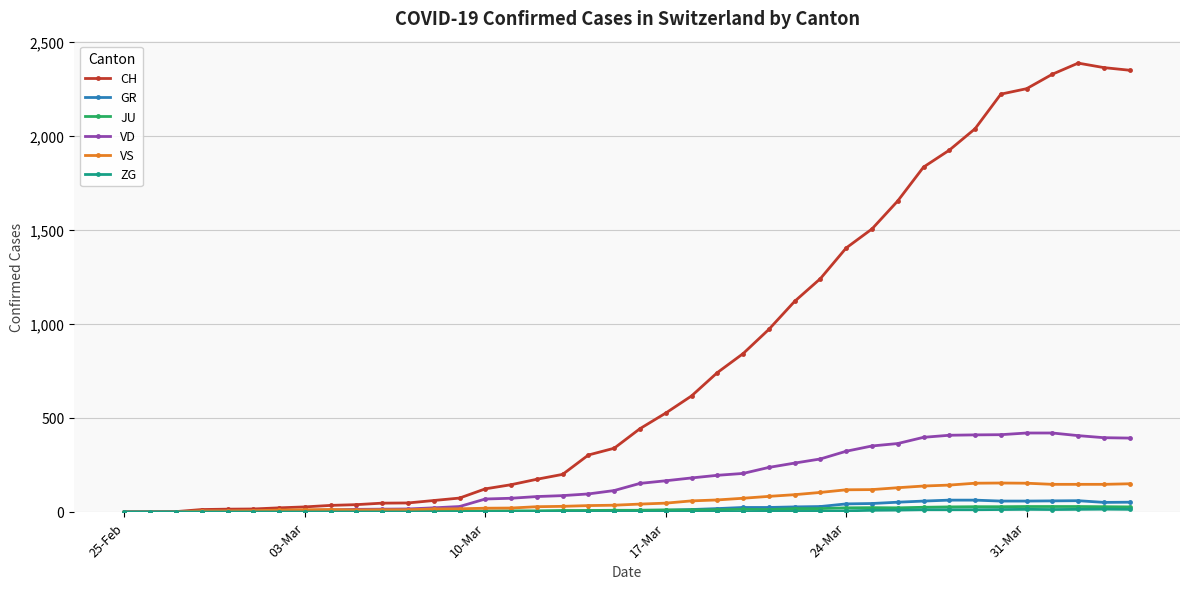

Which series has the widest spread of values?

CH